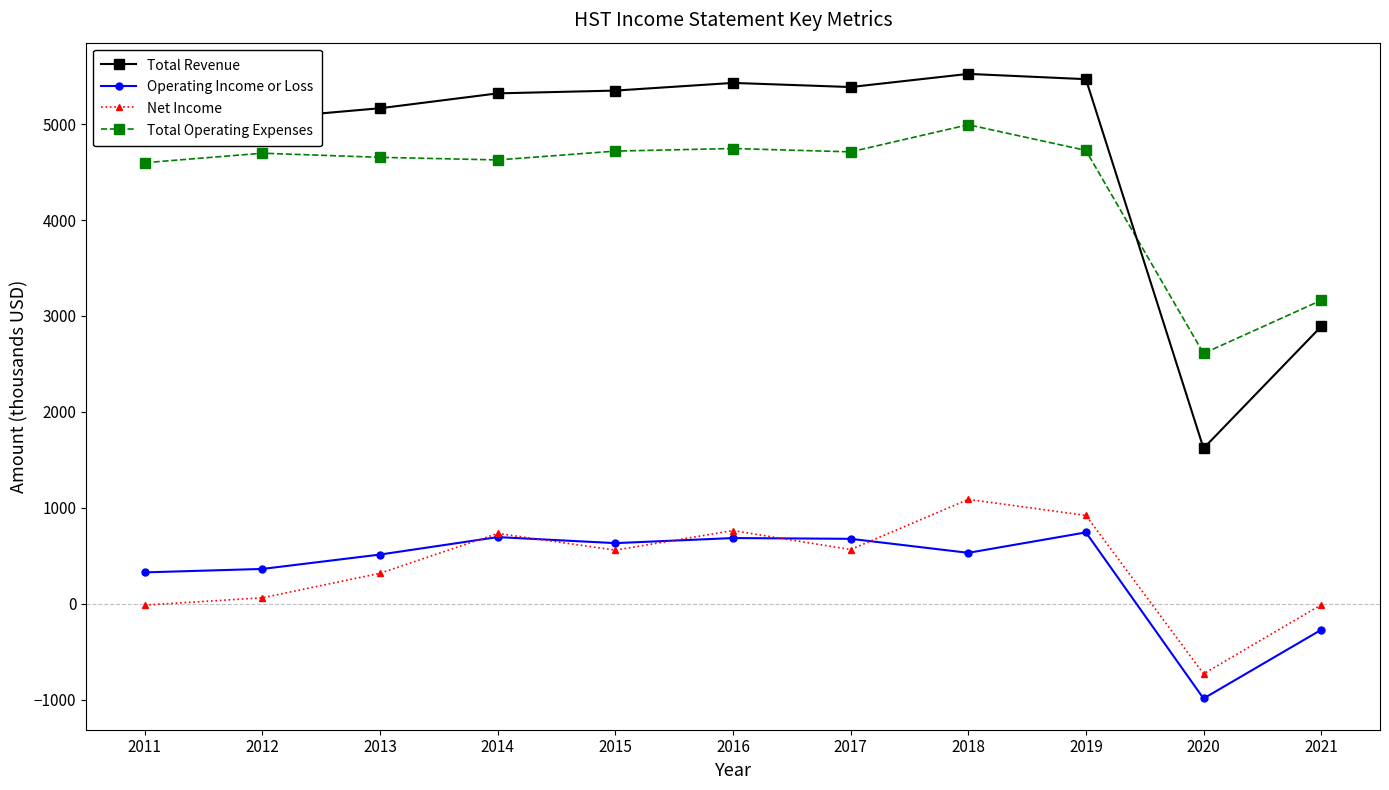

At which label is Total Operating Expenses closest to 3801?

2021